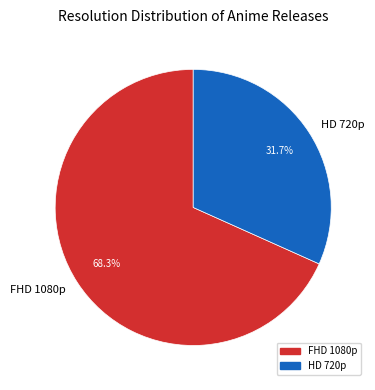

Combined, what portion of the pie is HD 720p and FHD 1080p?

100.0%